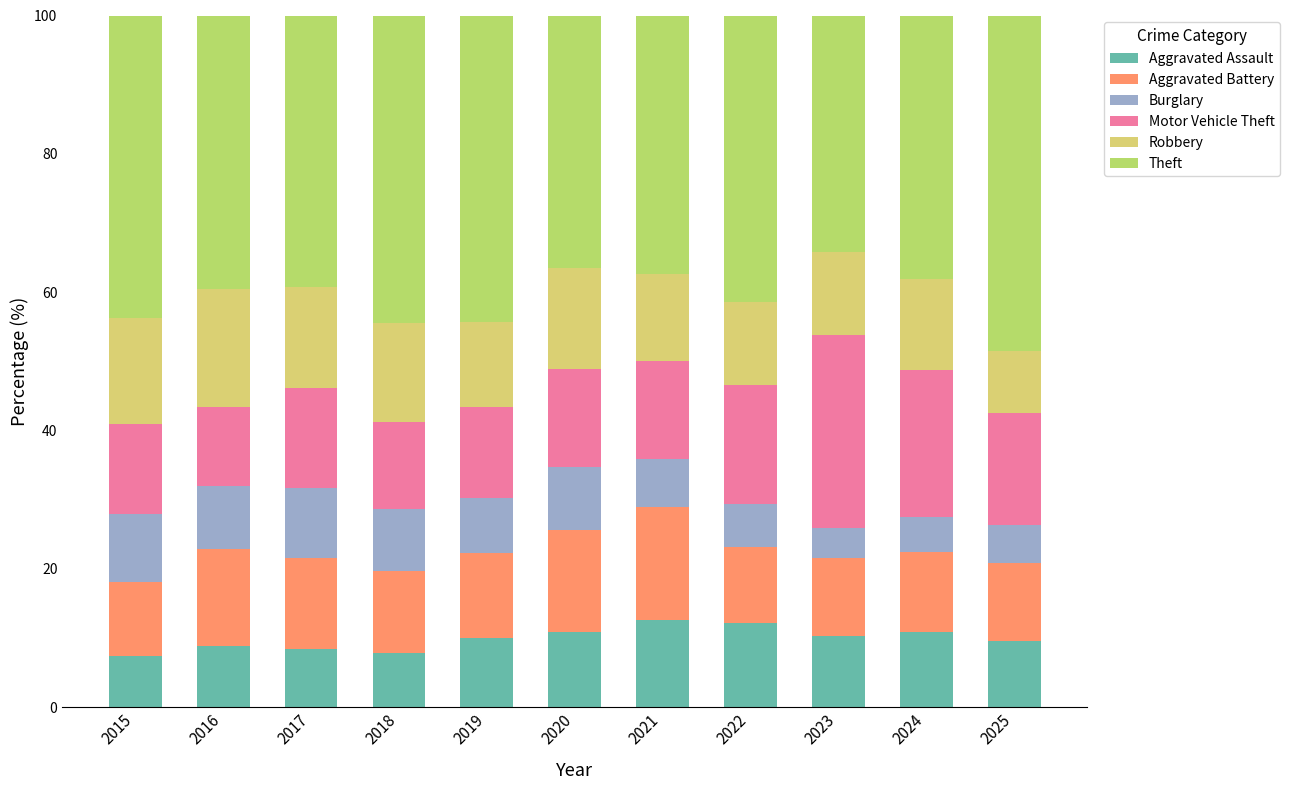

The Aggravated Assault series shows 8.8 at 2016. True or false?

True